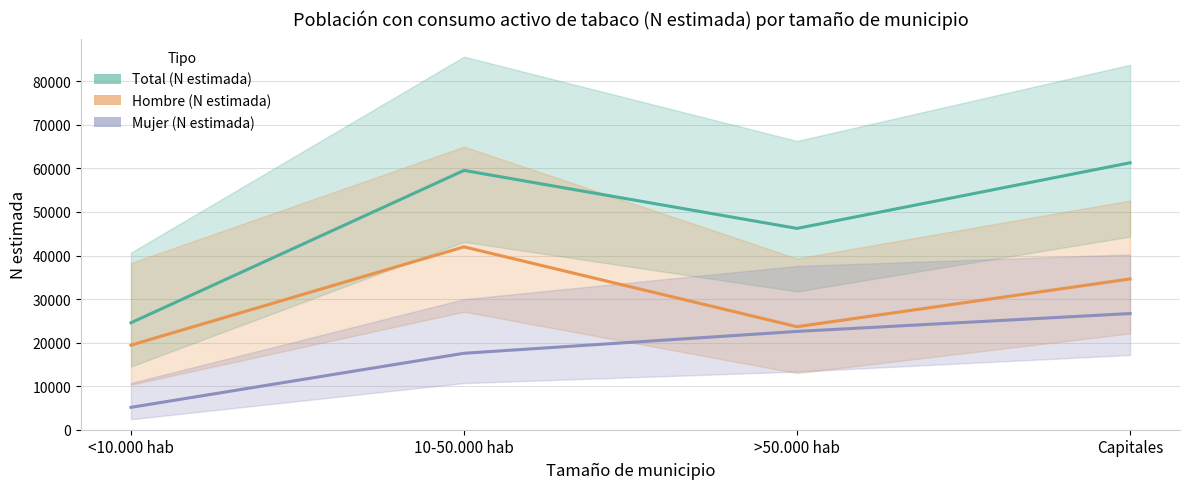

Rank the series at >50.000 hab from lowest to highest value.

Mujer (N estimada), Hombre (N estimada), Total (N estimada)